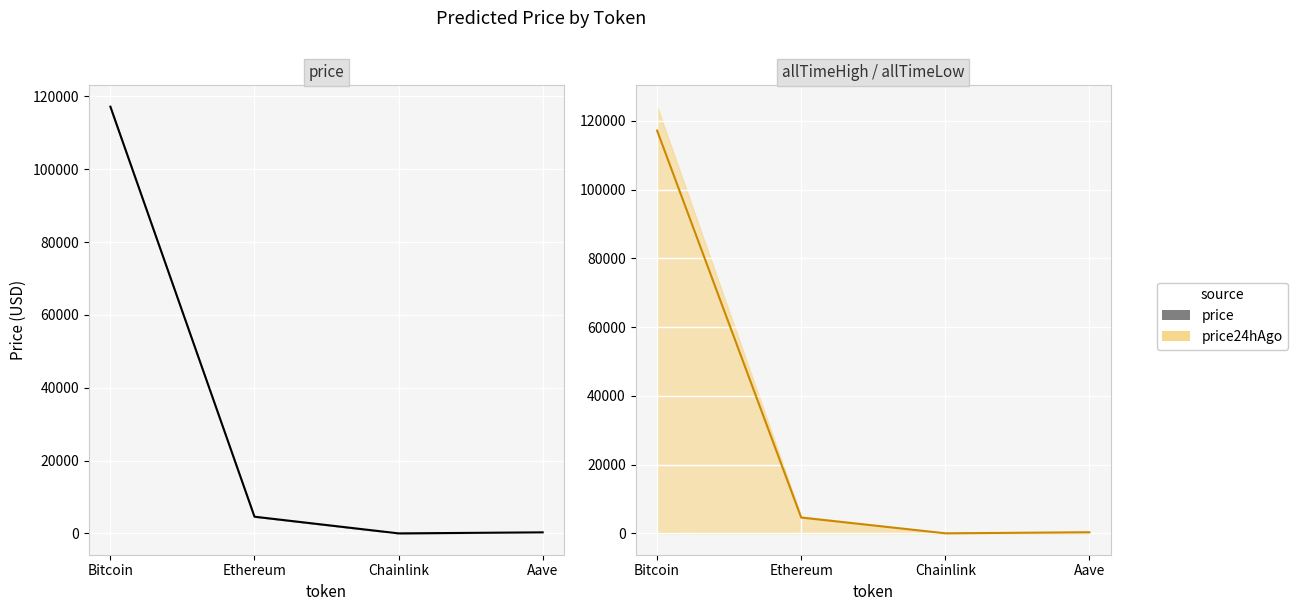

How many distinct data groups are displayed?

2